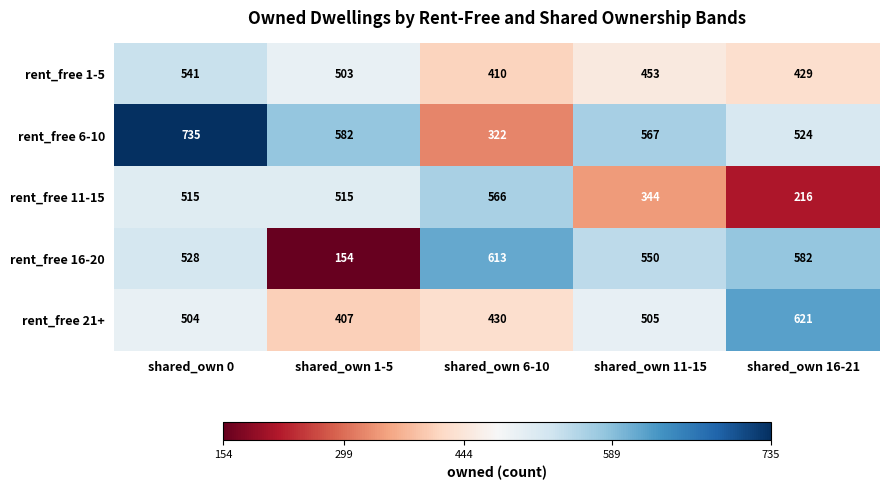

Reading left to right, what are all the values shown in this chart?

rent_free 1-5: shared_own 0=541	shared_own 1-5=503	shared_own 6-10=410	shared_own 11-15=453	shared_own 16-21=429
rent_free 6-10: shared_own 0=735	shared_own 1-5=582	shared_own 6-10=322	shared_own 11-15=567	shared_own 16-21=524
rent_free 11-15: shared_own 0=515	shared_own 1-5=515	shared_own 6-10=566	shared_own 11-15=344	shared_own 16-21=216
rent_free 16-20: shared_own 0=528	shared_own 1-5=154	shared_own 6-10=613	shared_own 11-15=550	shared_own 16-21=582
rent_free 21+: shared_own 0=504	shared_own 1-5=407	shared_own 6-10=430	shared_own 11-15=505	shared_own 16-21=621